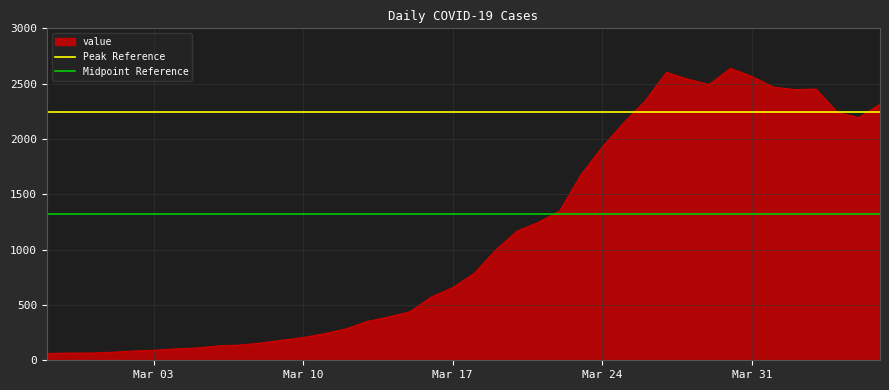

What is the lowest value of the value series?

61